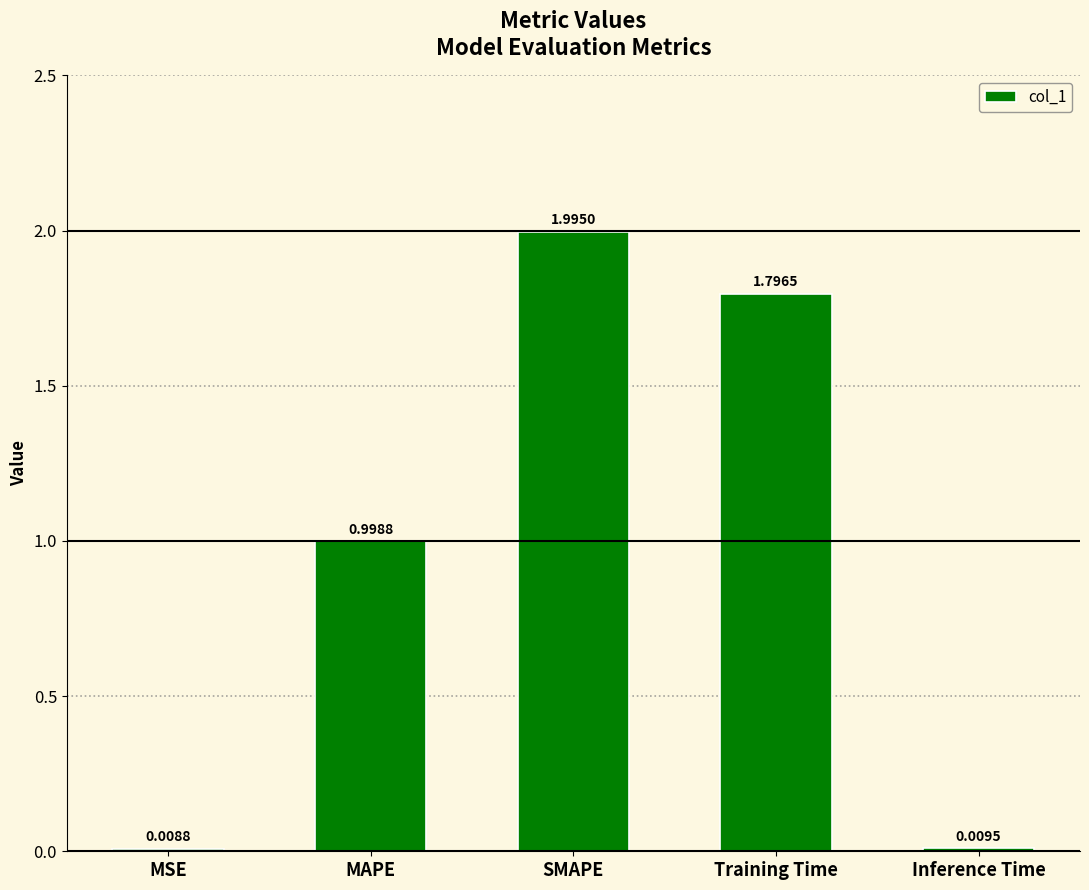

Between MAPE and Training Time, which is larger?

Training Time